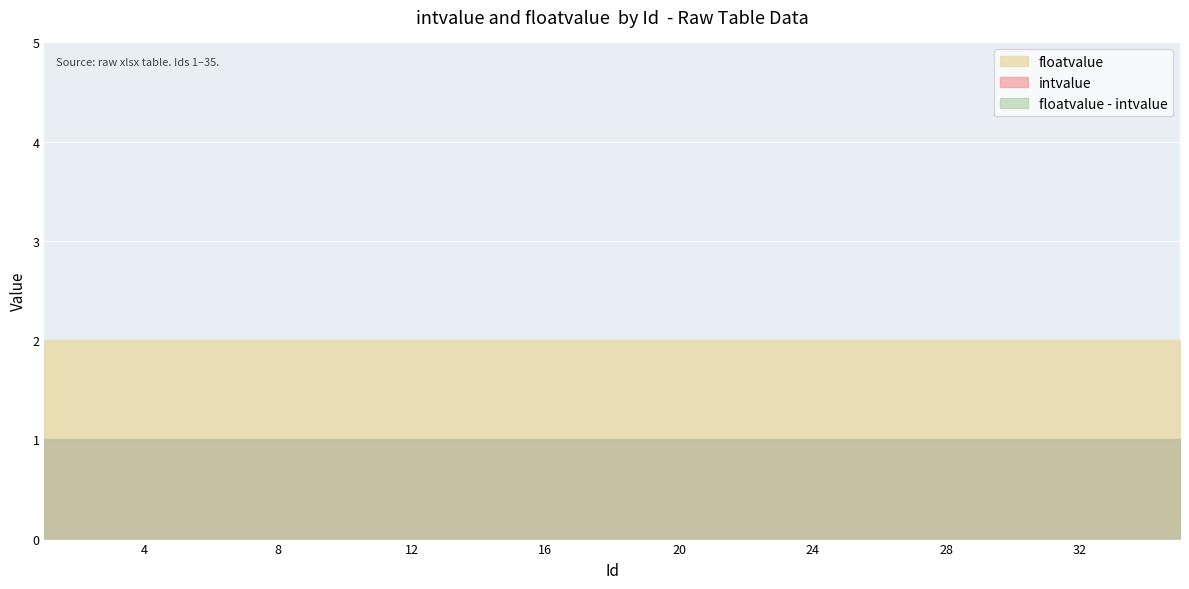

Reading left to right, extract all data points from this chart.

intvalue: 1=1	2=1	3=1	4=1	5=1	6=1	7=1	8=1	9=1	10=1	11=1	12=1	13=1	14=1	15=1	16=1	17=1	18=1	19=1	20=1	21=1	22=1	23=1	24=1	25=1	26=1	27=1	28=1	29=1	30=1	31=1	32=1	33=1	34=1	35=1
floatvalue: 1=2	2=2	3=2	4=2	5=2	6=2	7=2	8=2	9=2	10=2	11=2	12=2	13=2	14=2	15=2	16=2	17=2	18=2	19=2	20=2	21=2	22=2	23=2	24=2	25=2	26=2	27=2	28=2	29=2	30=2	31=2	32=2	33=2	34=2	35=2